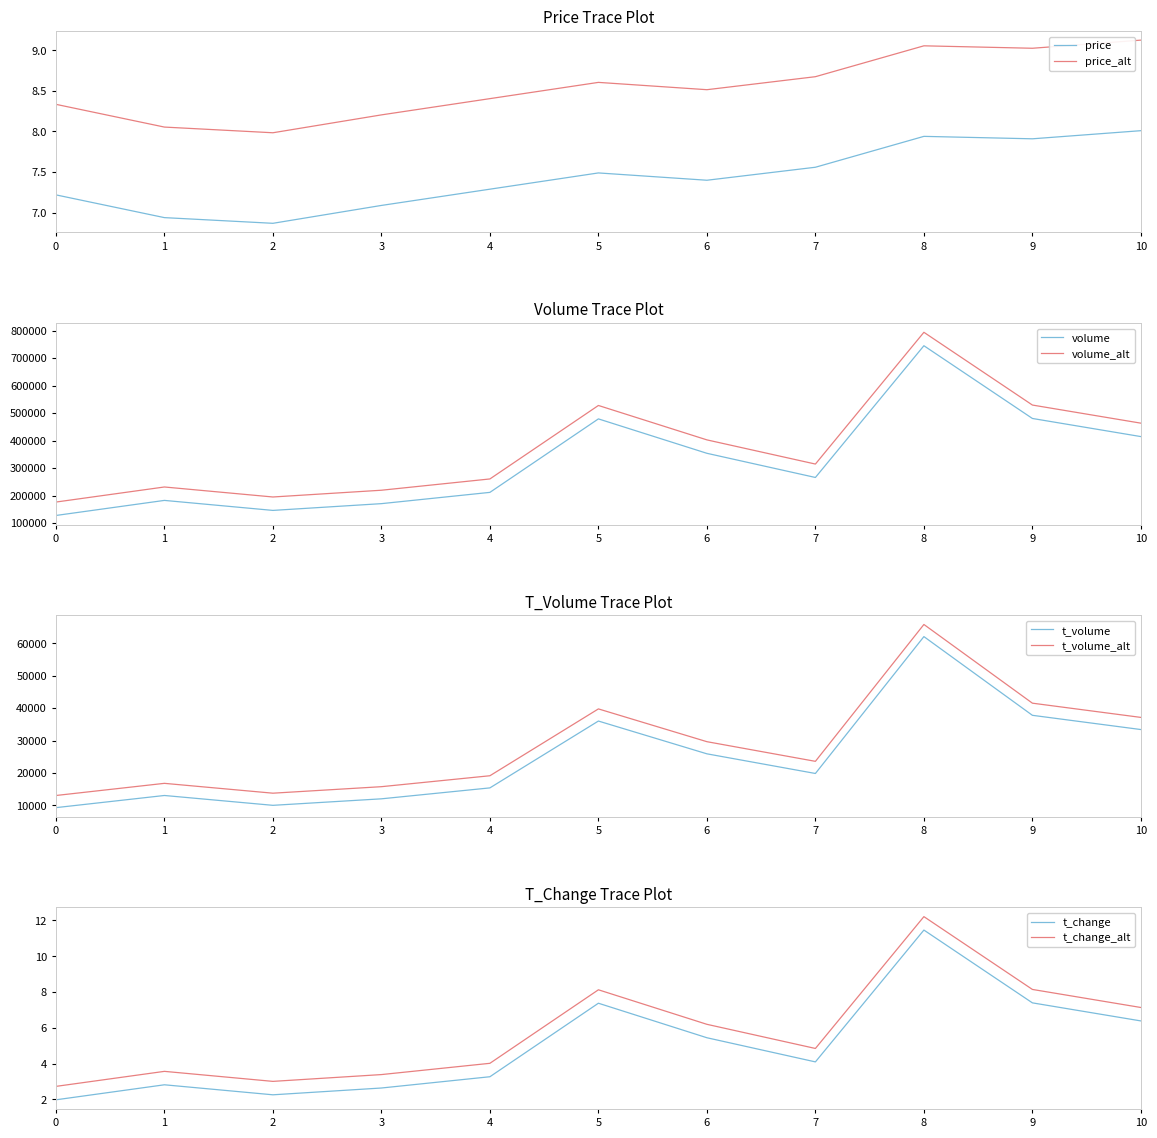

At which label is price closest to 7?

1